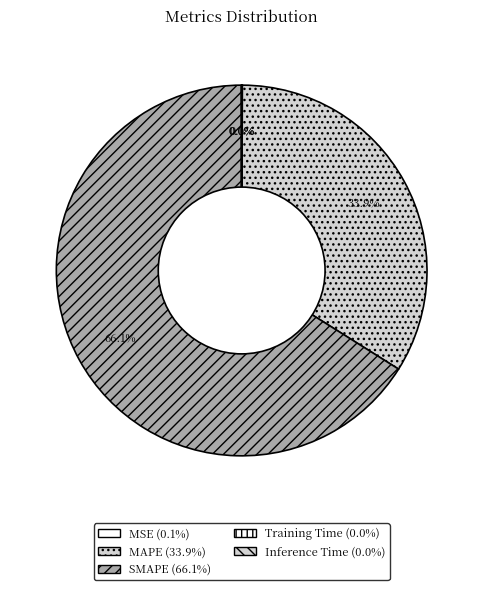

What percentage is NOT represented by SMAPE?

33.9%